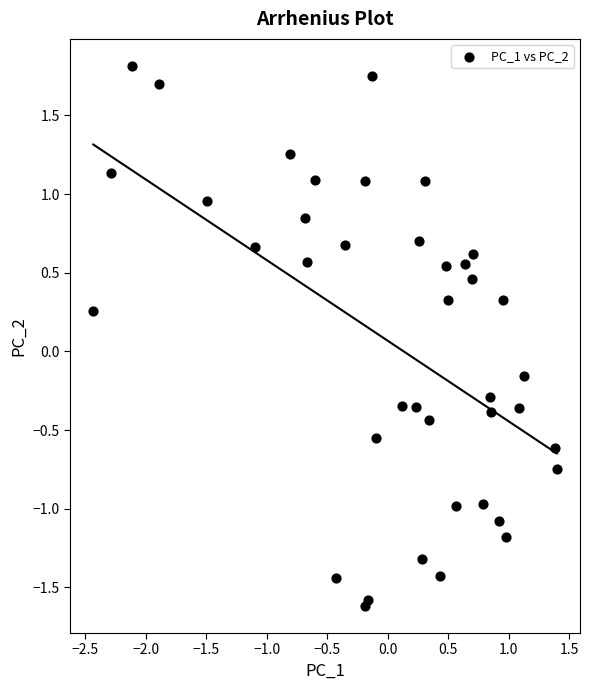

What is the range of Y values (max minus min)?

3.4